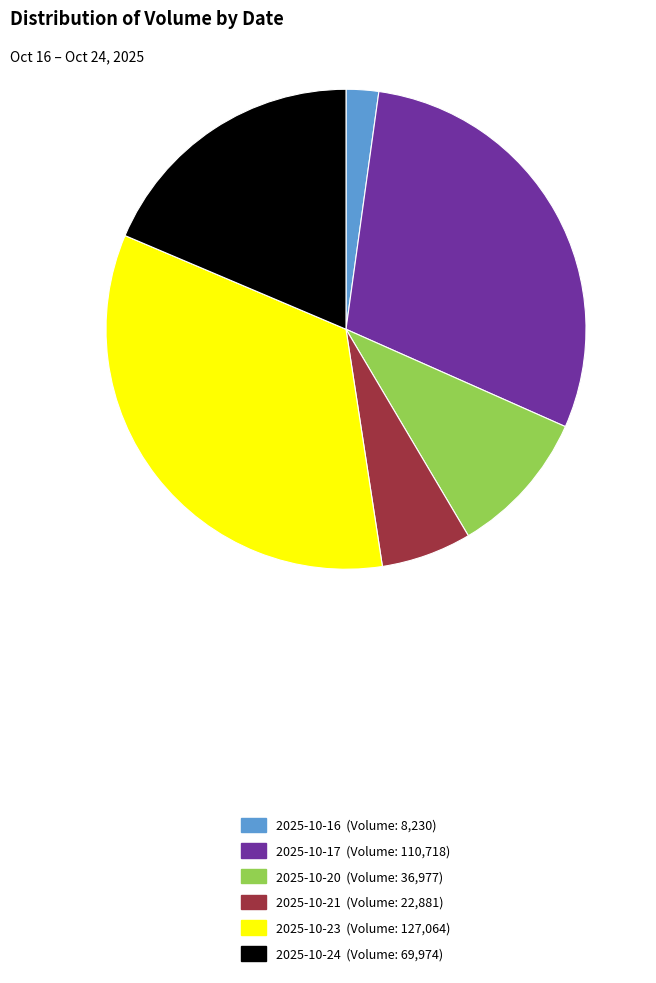

Which has a higher value, 2025-10-20 or 2025-10-23?

2025-10-23